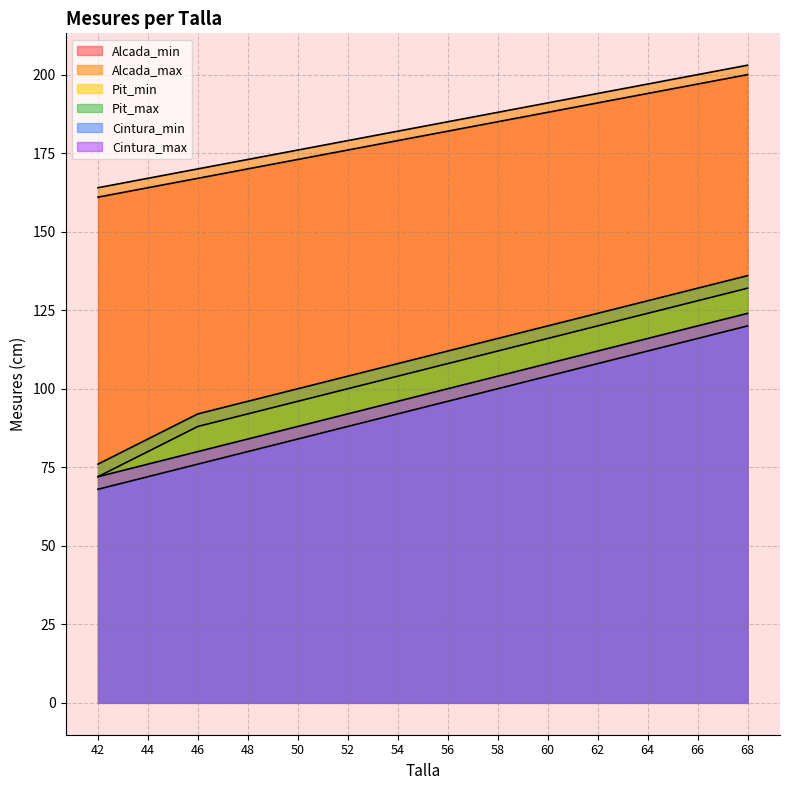

Rank the series at 54 from highest to lowest value.

Alcada_max, Alcada_min, Pit_max, Pit_min, Cintura_max, Cintura_min